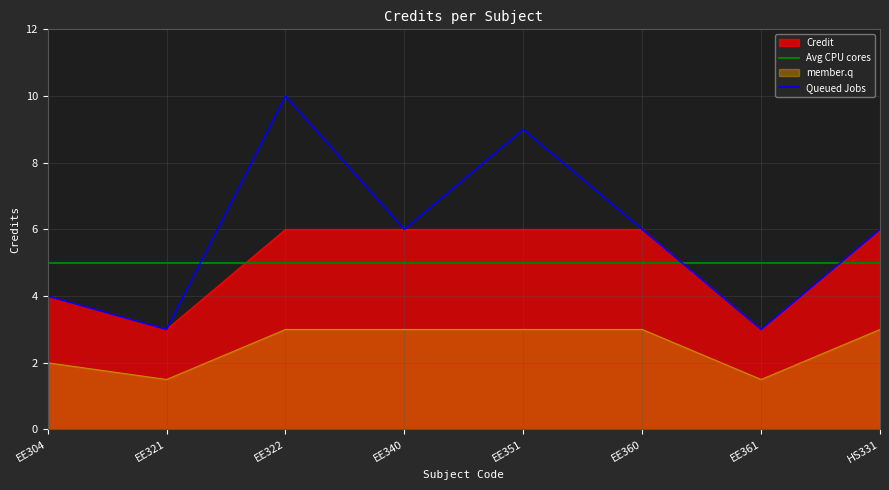

The Queued Jobs series shows 2.1 at EE360. True or false?

False